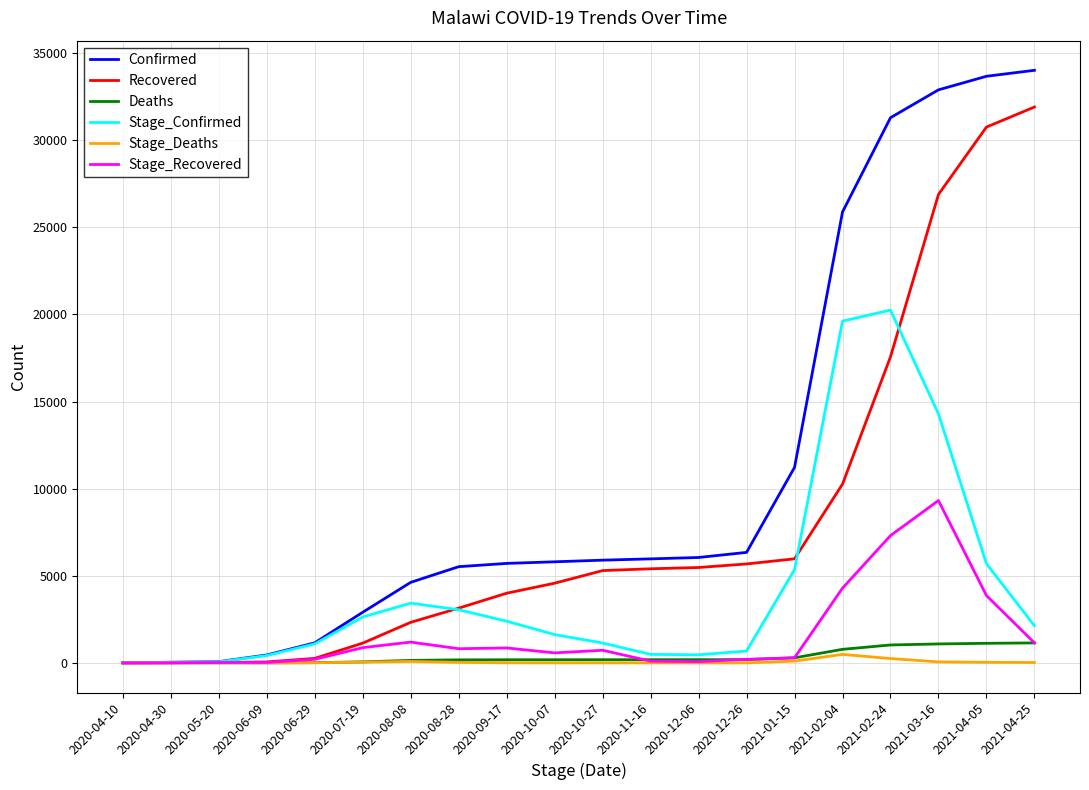

What is the sum of all Confirmed values?

219539